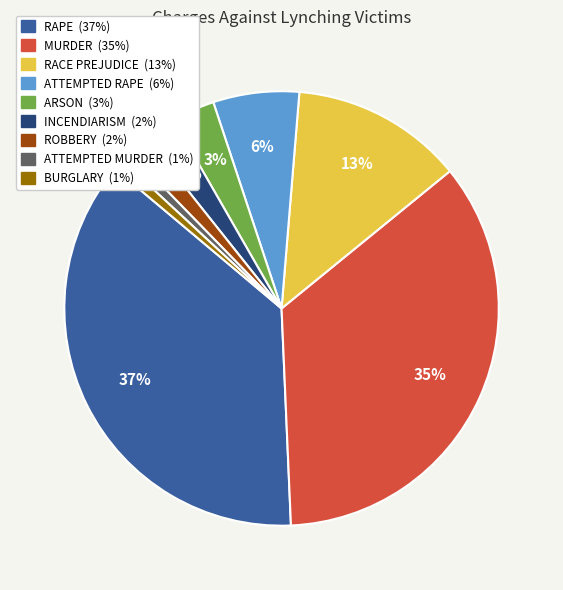

Which category has the biggest portion of the pie?

RAPE